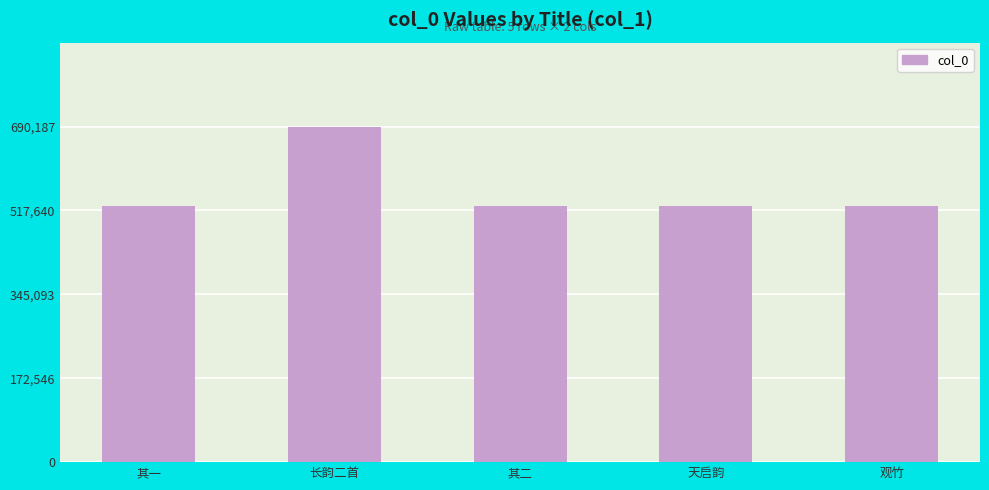

Where does the data first go above 527205?

长韵二首